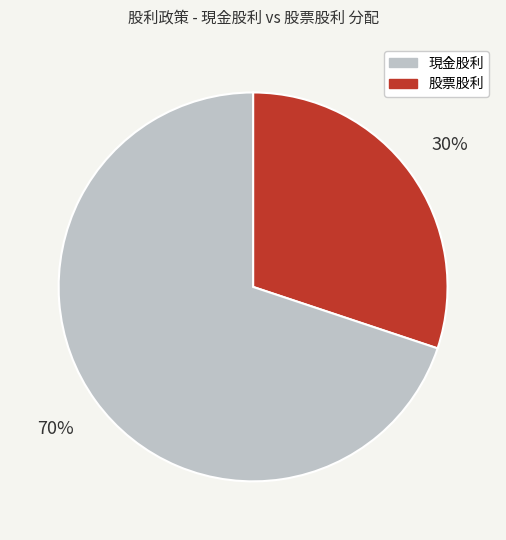

Does any single category account for the majority?

Yes